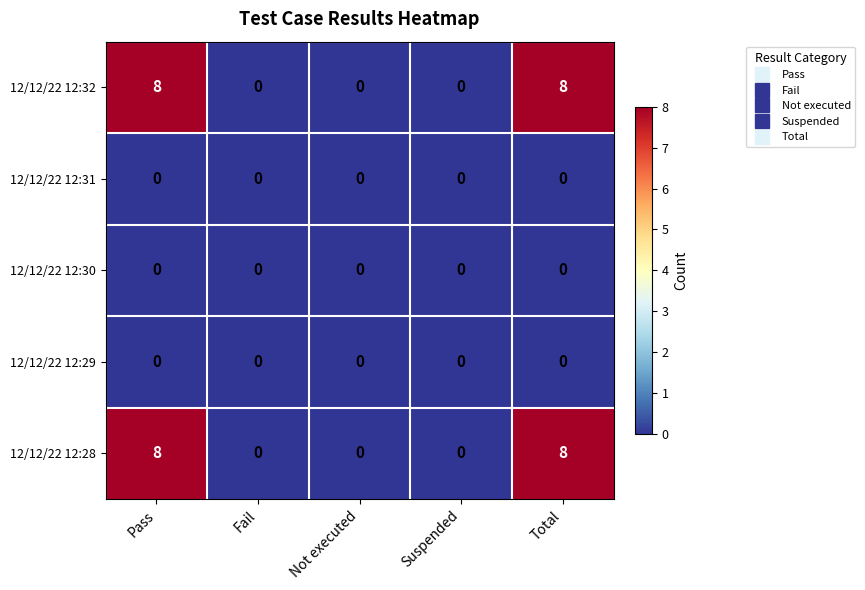

What is the greatest value displayed?

8